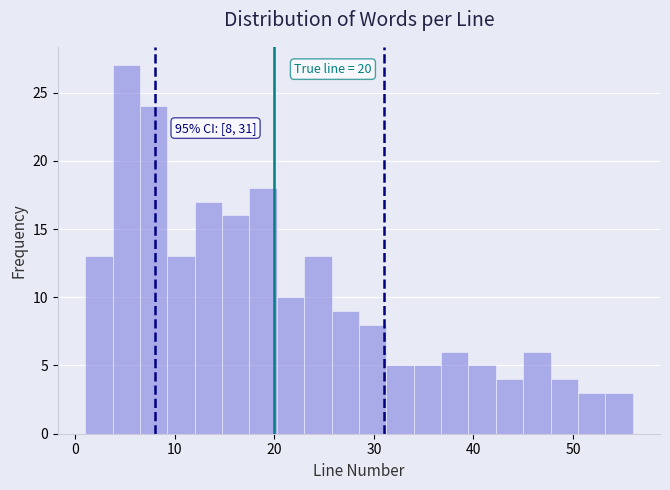

Read against the x-axis, roughly where is the centre of the tallest bar?

5